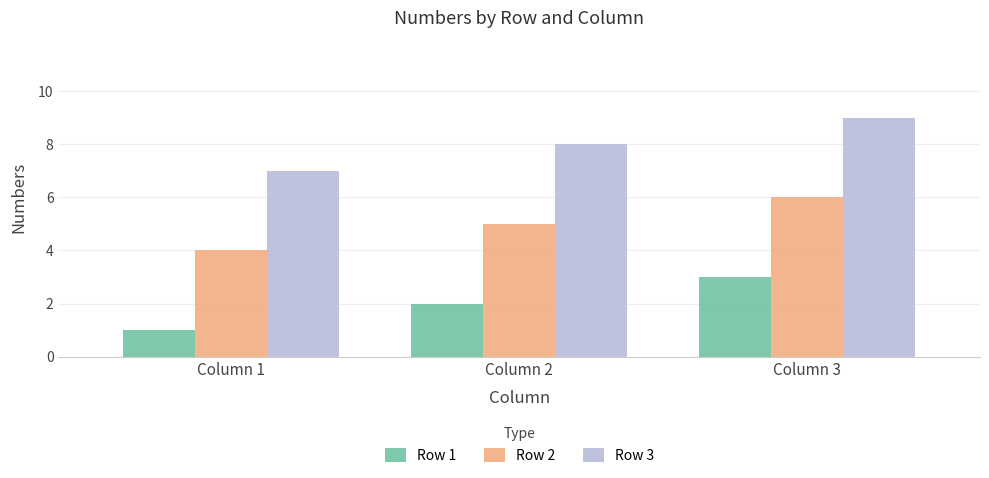

Is the value of Row 3 at Column 1 greater than the value of Row 2 at Column 1?

Yes